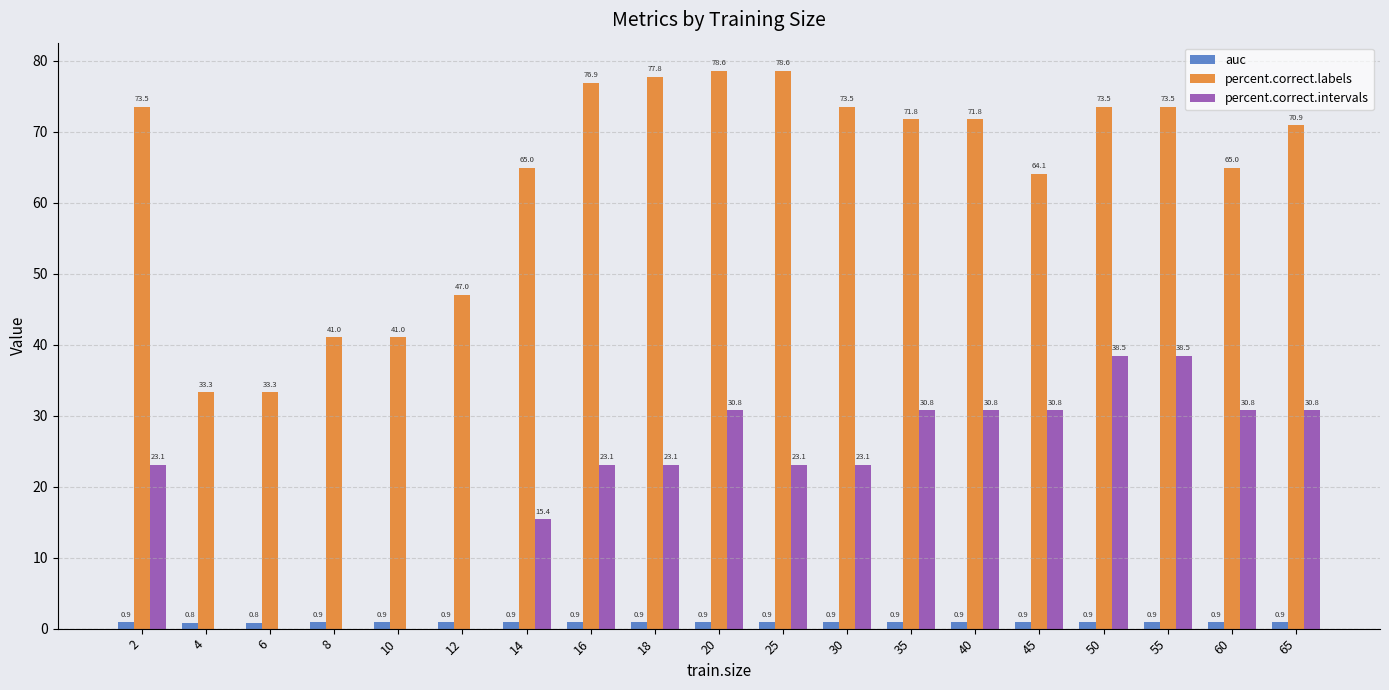

Reading left to right, extract all data points from this chart.

auc: 2=0.9	4=0.8	6=0.8	8=0.9	10=0.9	12=0.9	14=0.9	16=0.9	18=0.9	20=0.9	25=0.9	30=0.9	35=0.9	40=0.9	45=0.9	50=0.9	55=0.9	60=0.9	65=0.9
percent.correct.labels: 2=73.5	4=33.3	6=33.3	8=41.0	10=41.0	12=47.0	14=65.0	16=76.9	18=77.8	20=78.6	25=78.6	30=73.5	35=71.8	40=71.8	45=64.1	50=73.5	55=73.5	60=65.0	65=70.9
percent.correct.intervals: 2=23.1	4=0.0	6=0.0	8=0.0	10=0.0	12=0.0	14=15.4	16=23.1	18=23.1	20=30.8	25=23.1	30=23.1	35=30.8	40=30.8	45=30.8	50=38.5	55=38.5	60=30.8	65=30.8